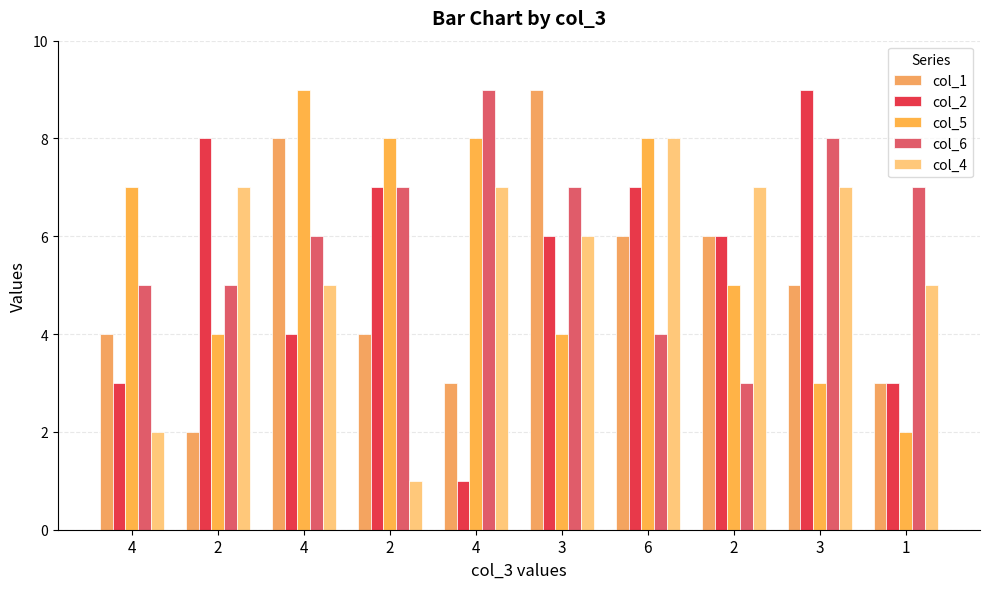

The col_1 series shows 4 at 2. True or false?

True